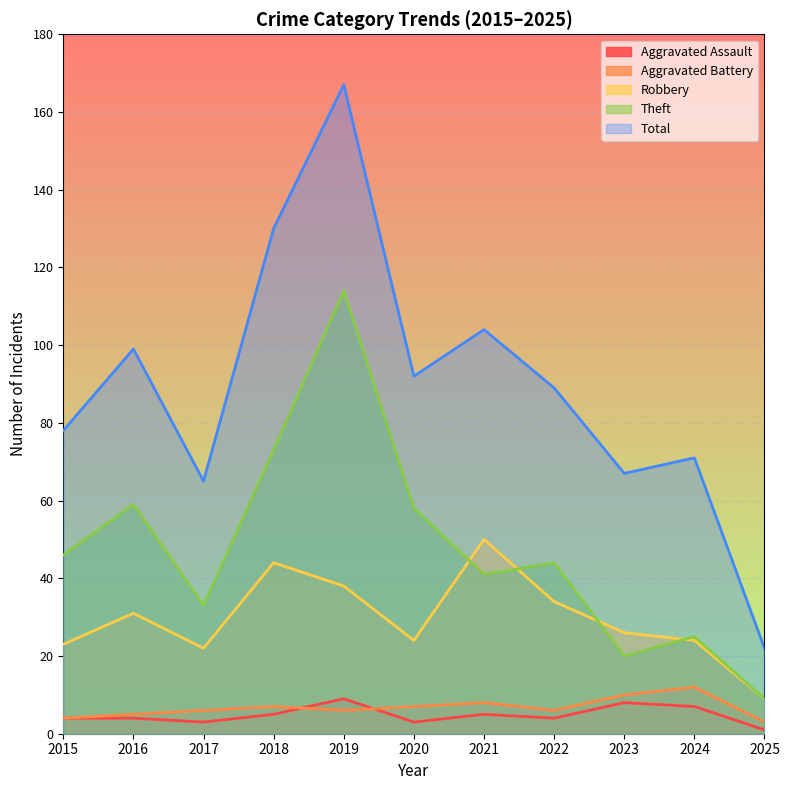

Is it true that Theft equals 103 at 2020?

False